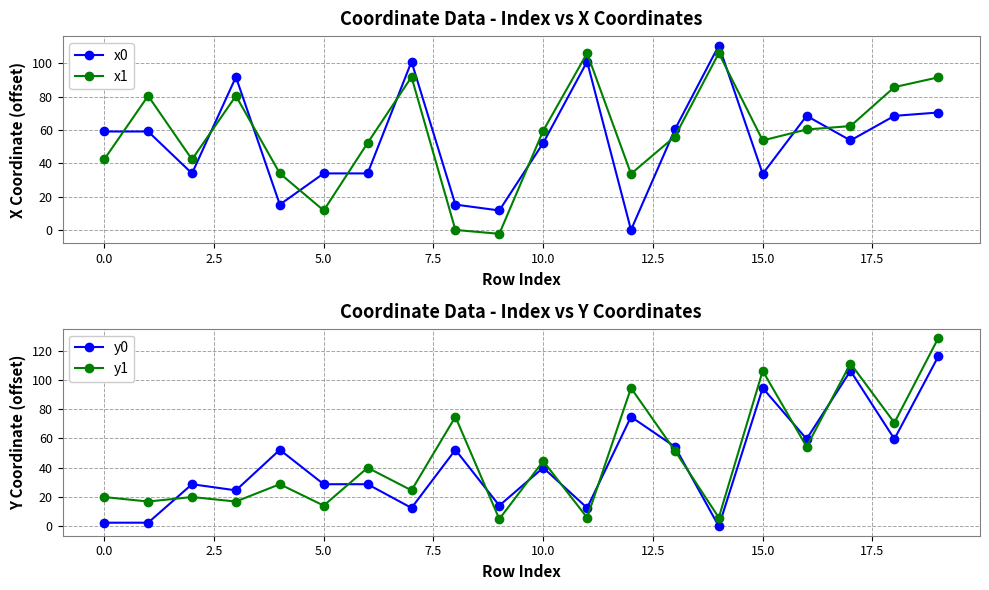

True or false: y1 has more than 1 interior local peaks.

True